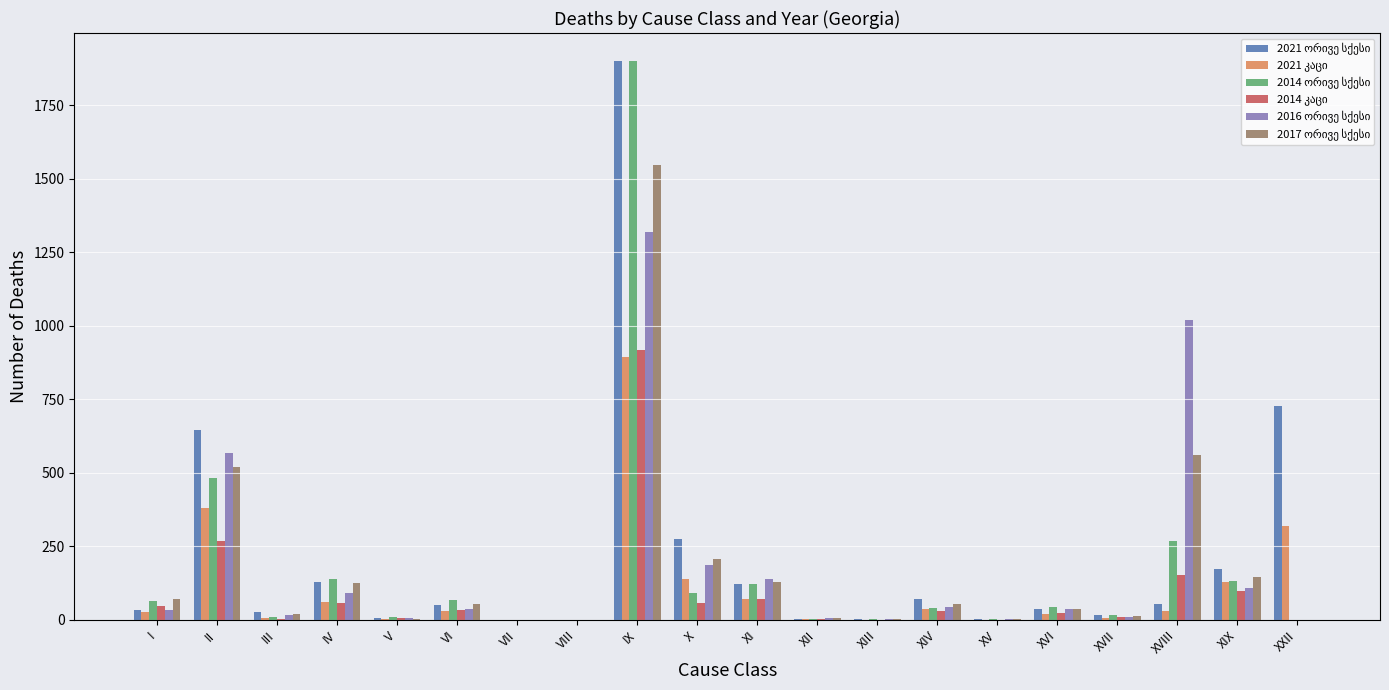

Which category has the highest value across all series?

IX